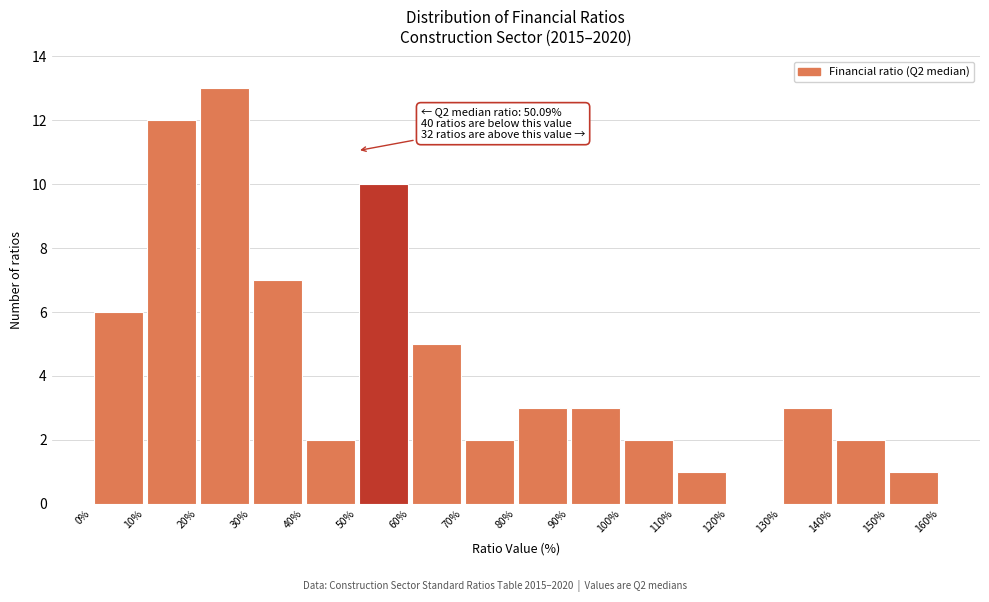

Which range on the x-axis has the tallest bar?

20% to 30%